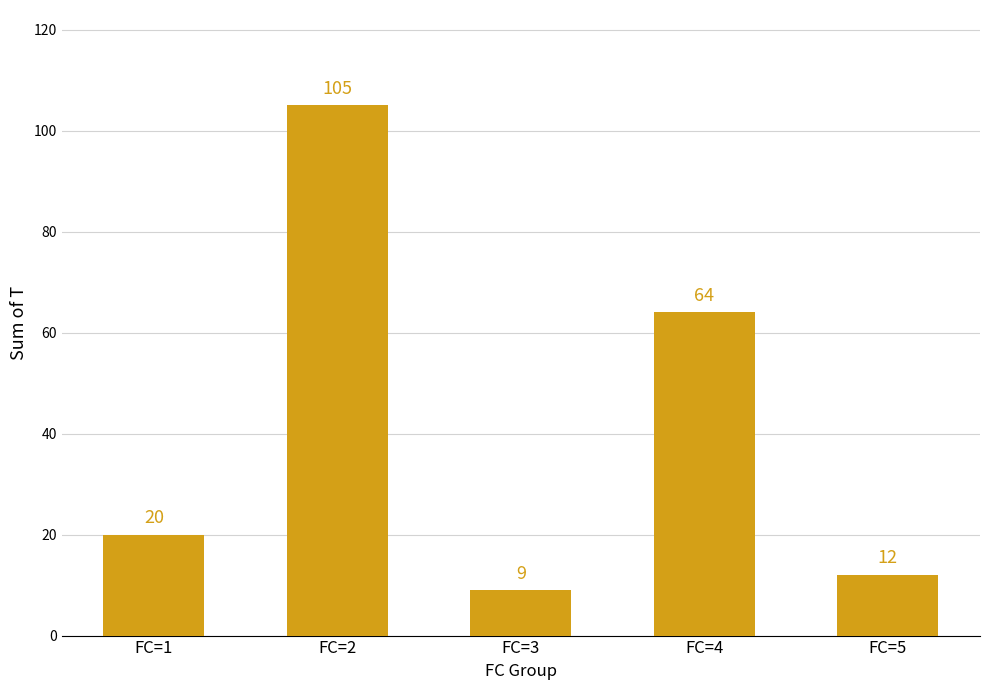

Reading left to right, extract all data points from this chart.

FC=1=20	FC=2=105	FC=3=9	FC=4=64	FC=5=12